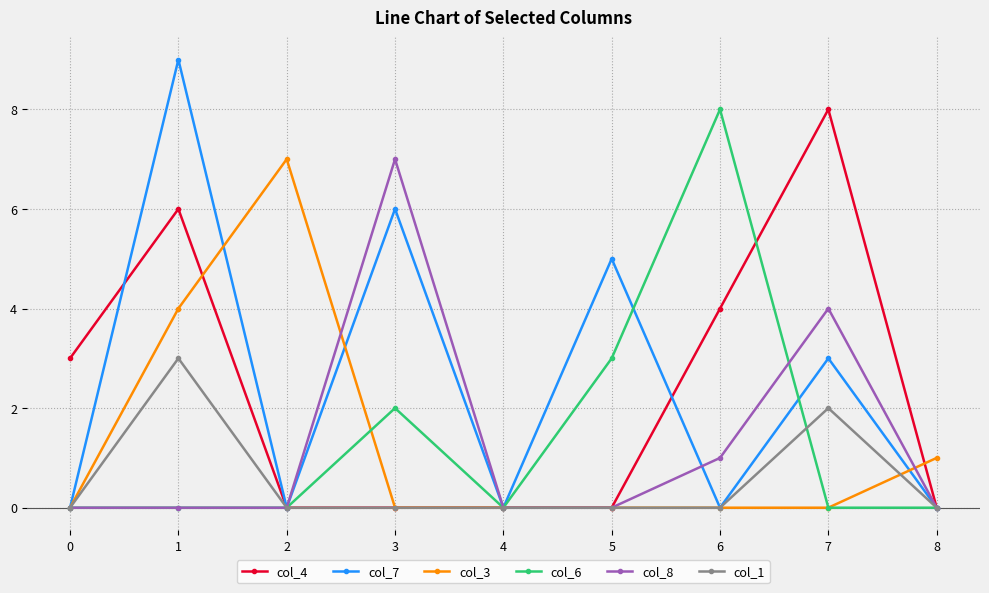

Is this an area chart (filled region under the line)?

No